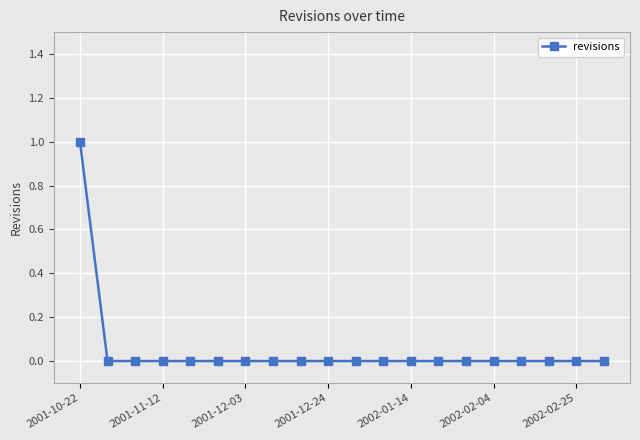

Count the values in the range 0 to 1.

20